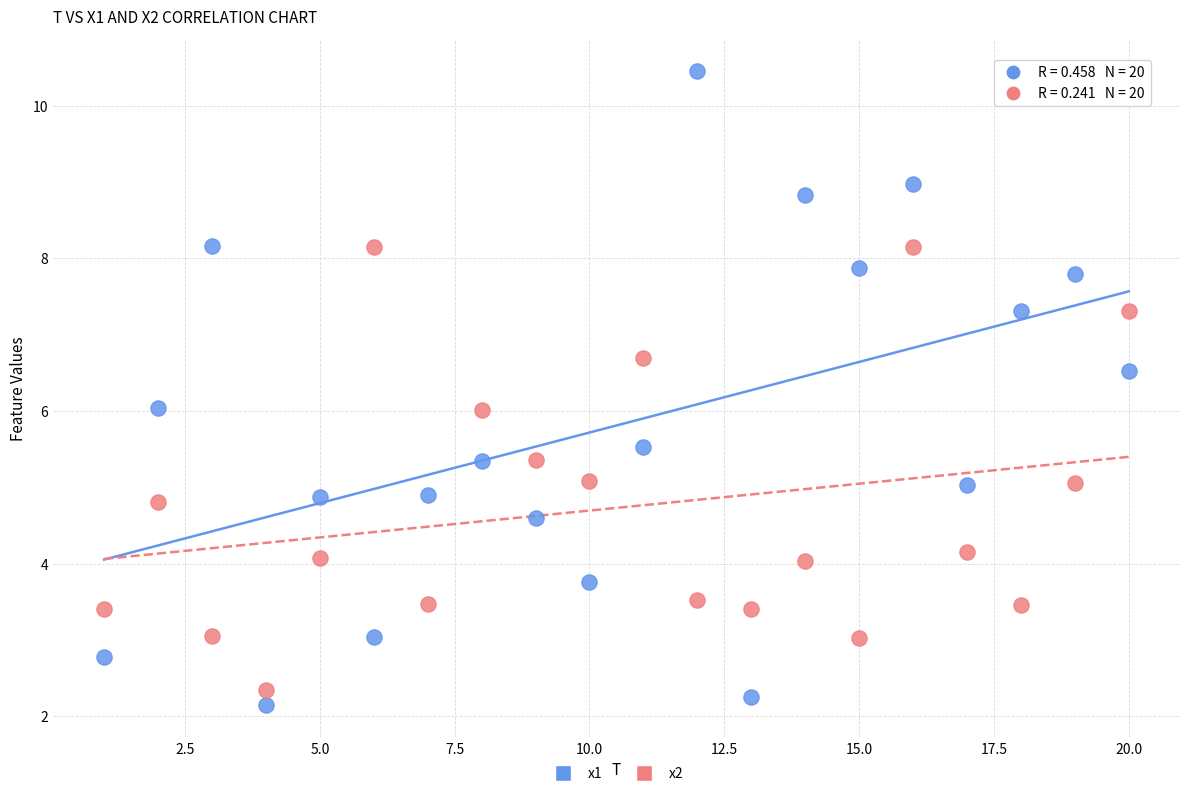

What are all the series names shown in the legend?

x1, x2